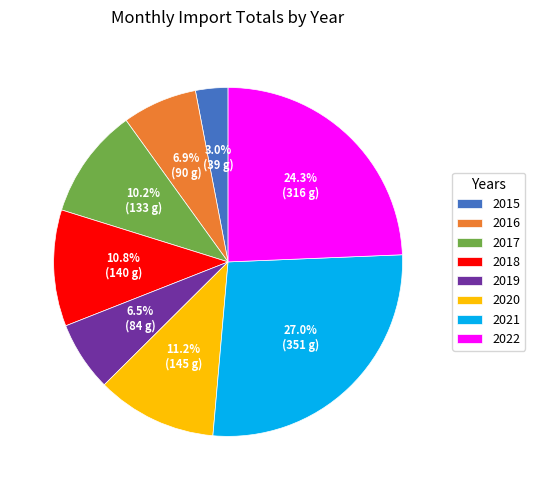

How many segments does this pie chart have?

8